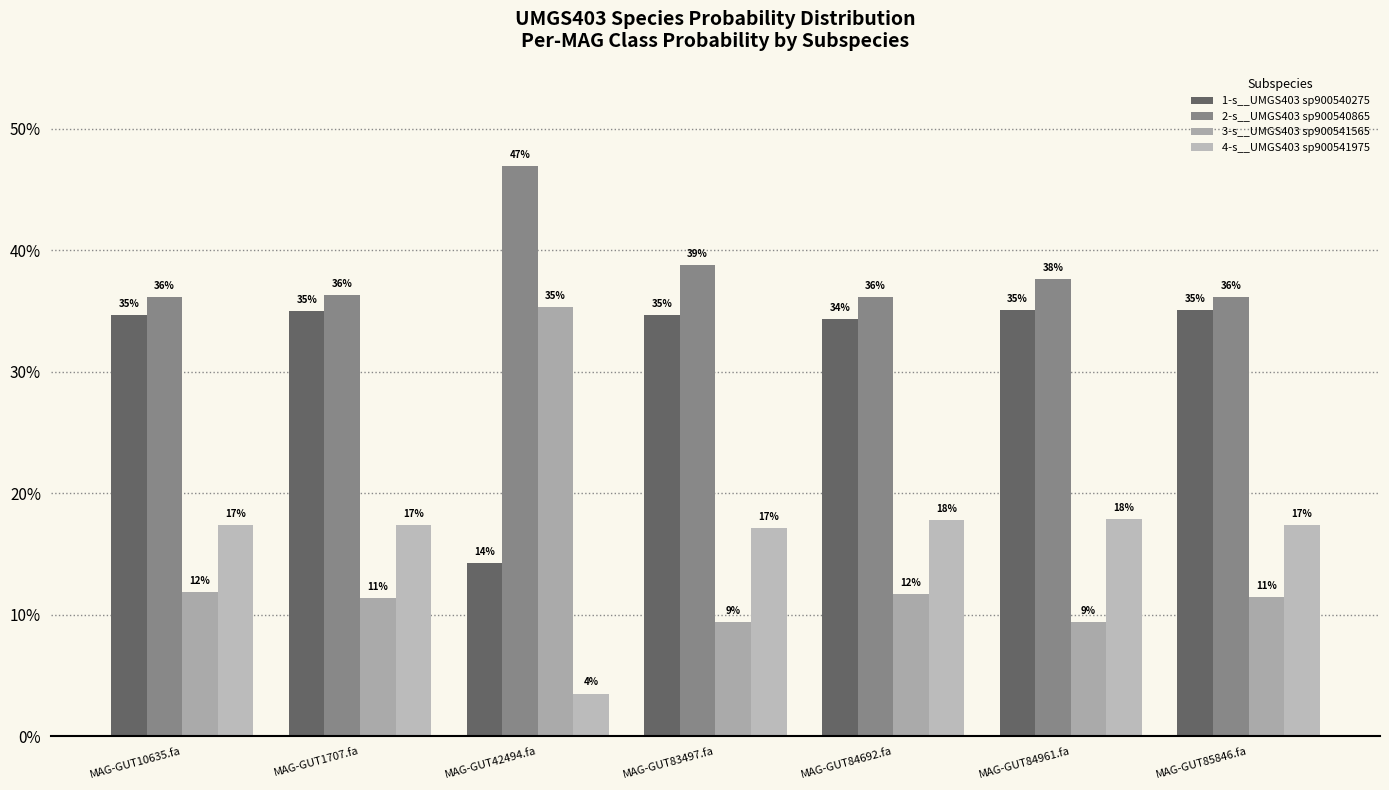

What is the spread (max minus min) of values at MAG-GUT84692.fa?

0.2